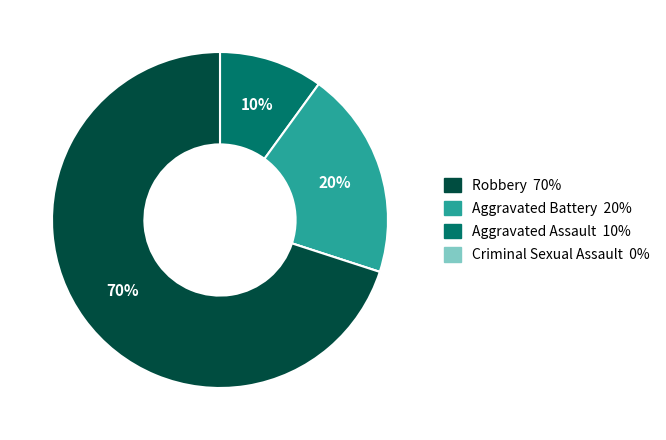

Is there a majority slice in this chart?

Yes